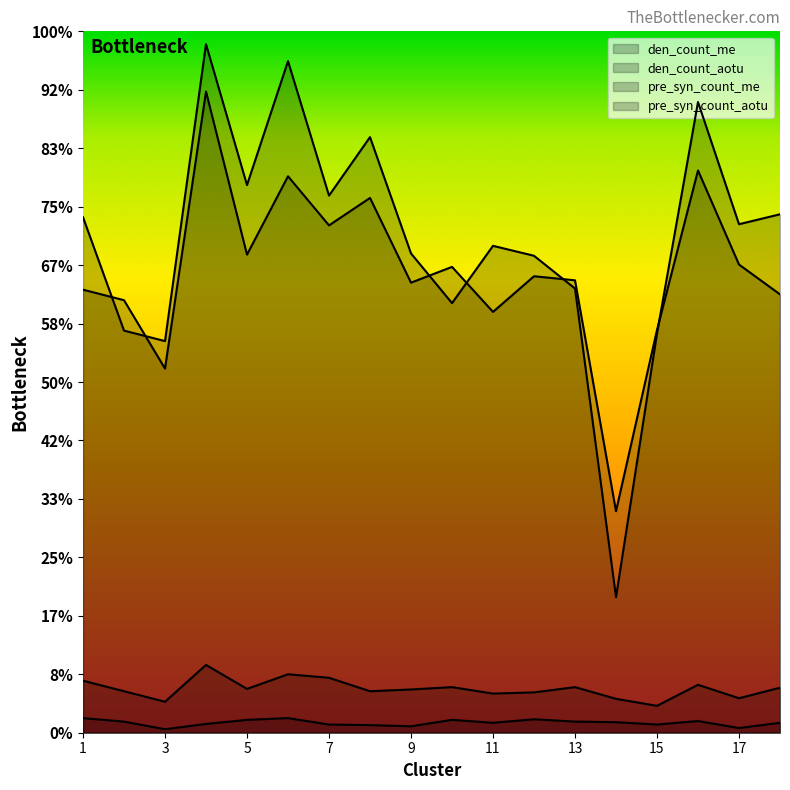

At how many categories does at least one series exceed 573?

17